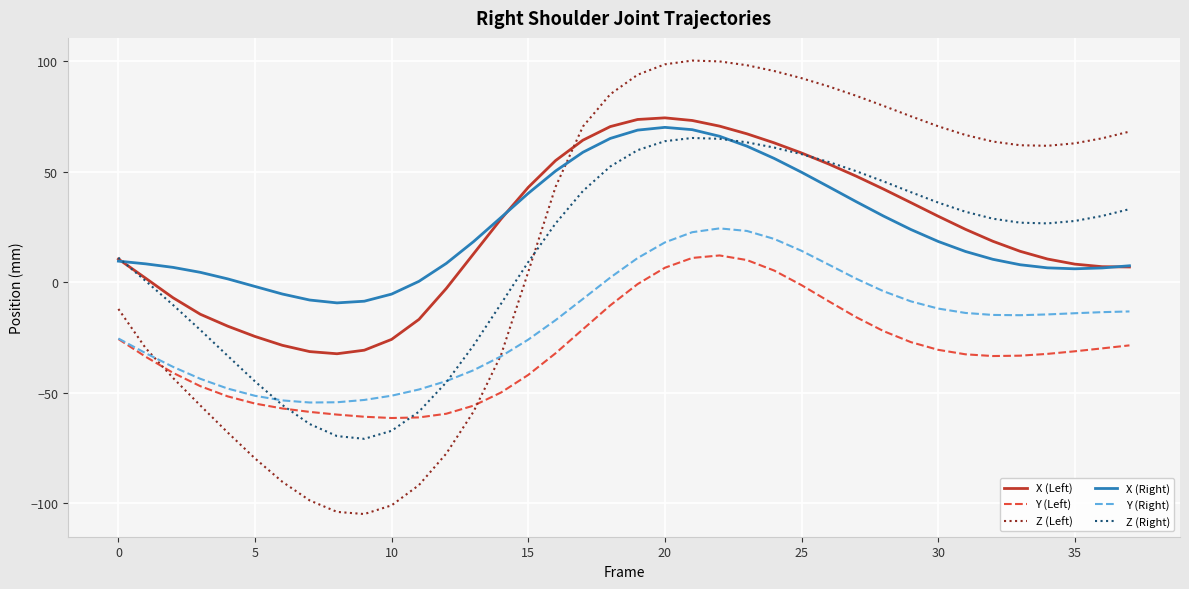

Which series has the widest spread of values?

Z (Left)